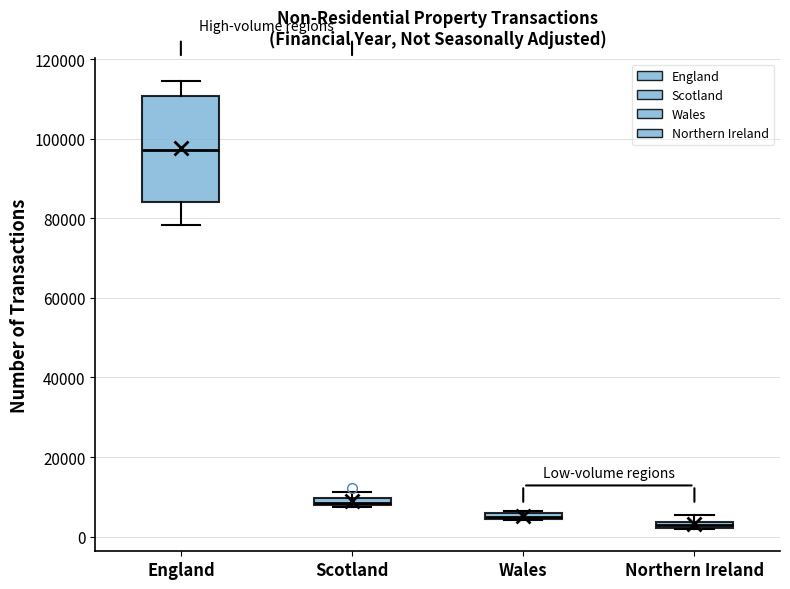

Comparing the boxes themselves (not the whiskers), which one is the tallest?

England